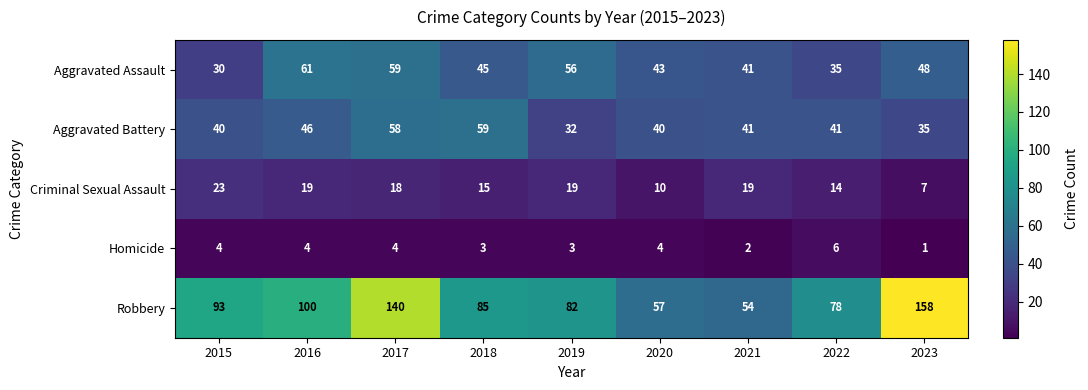

Which label corresponds to the largest value in the chart?

2023